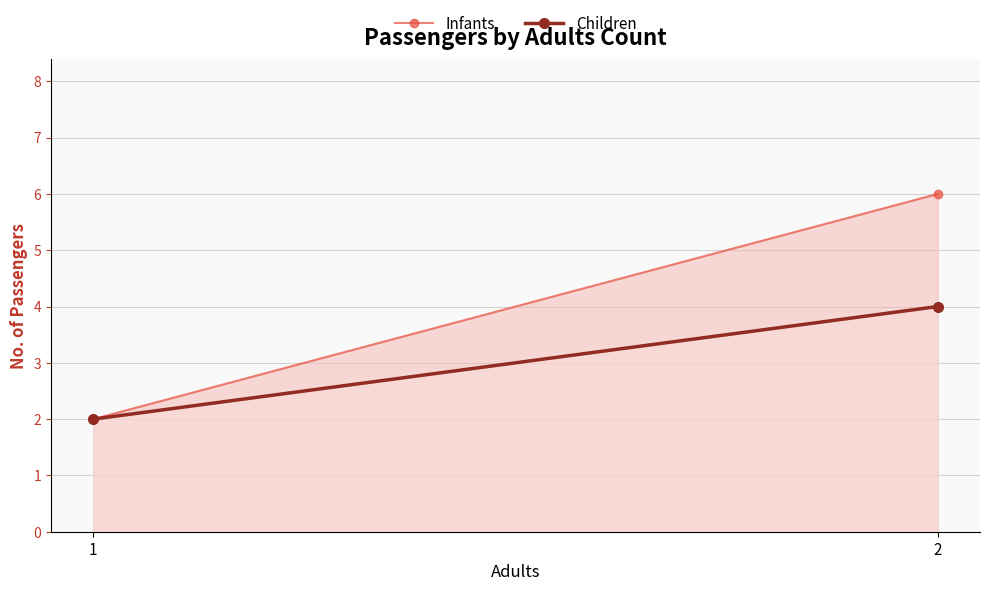

What is the sum of all Children values?

6